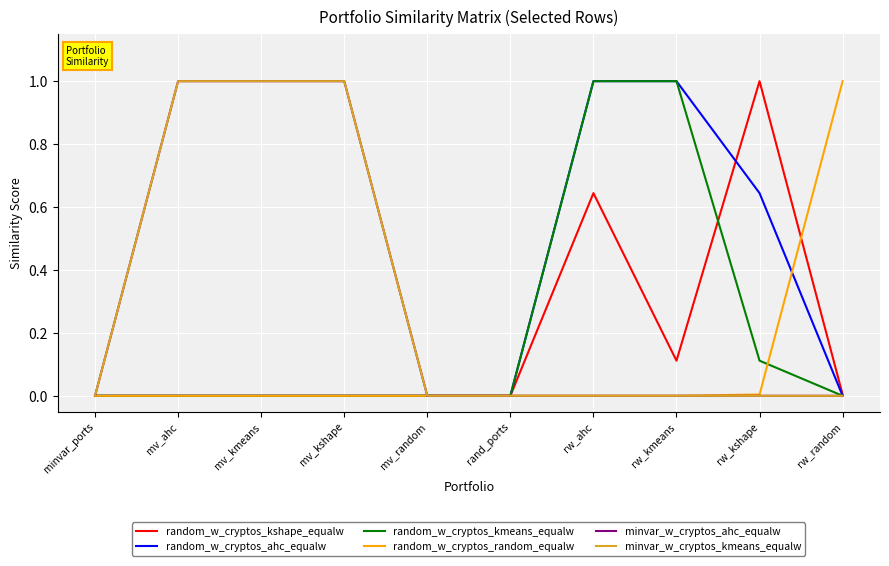

Does the chart have visible grid lines?

Yes